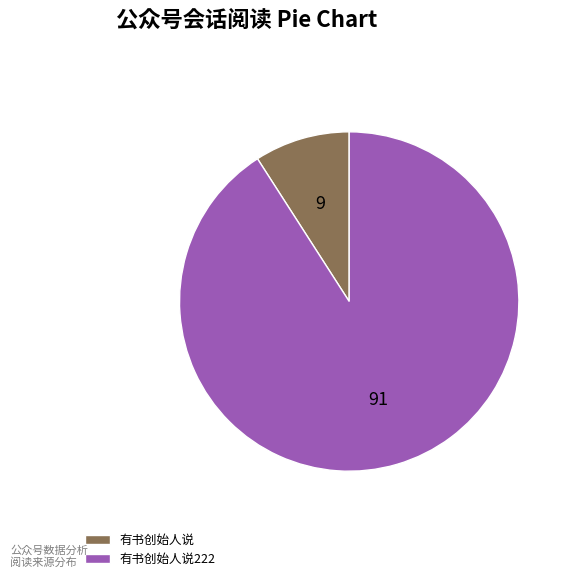

Count the number of slices in the pie.

2